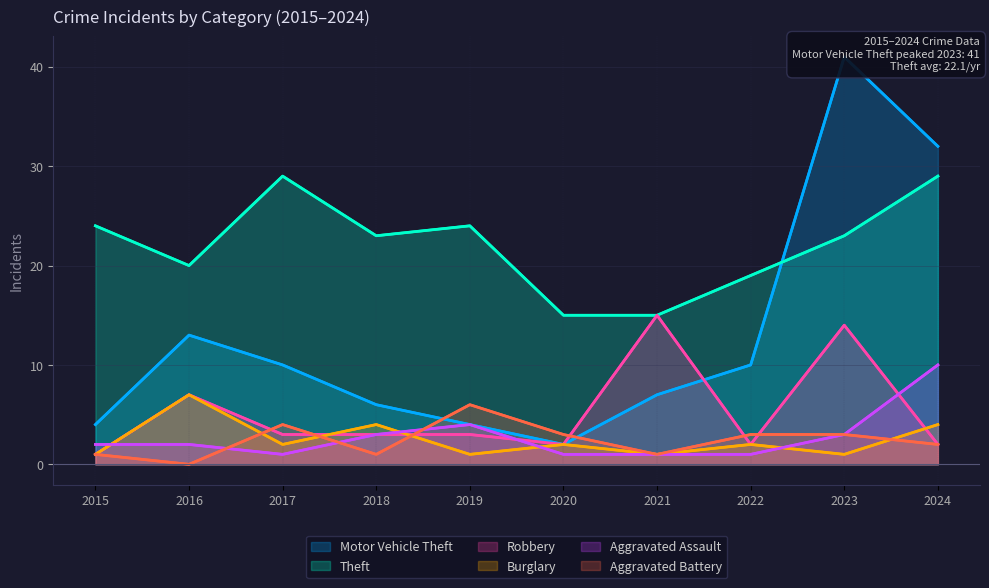

What is the value of the Robbery point at the 1st from the left?

1